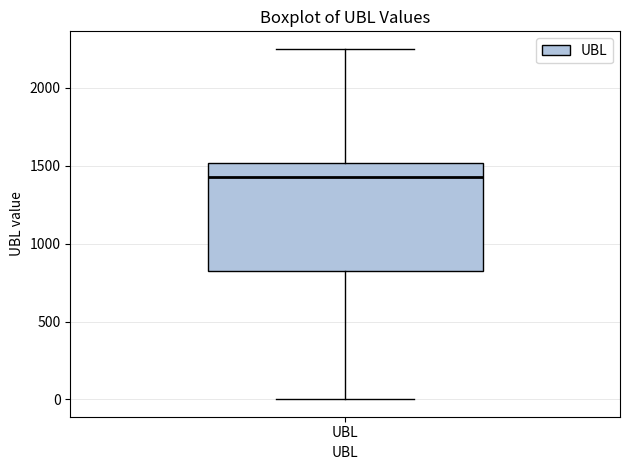

Transcribe this box plot: give where the median line is, the range the box spans, and where the two whiskers end, as read against the y-axis. The values are not printed on the chart, so give them approximately, as read against the axis.

median 1450, box 800 to 1500, whiskers 0 to 2250